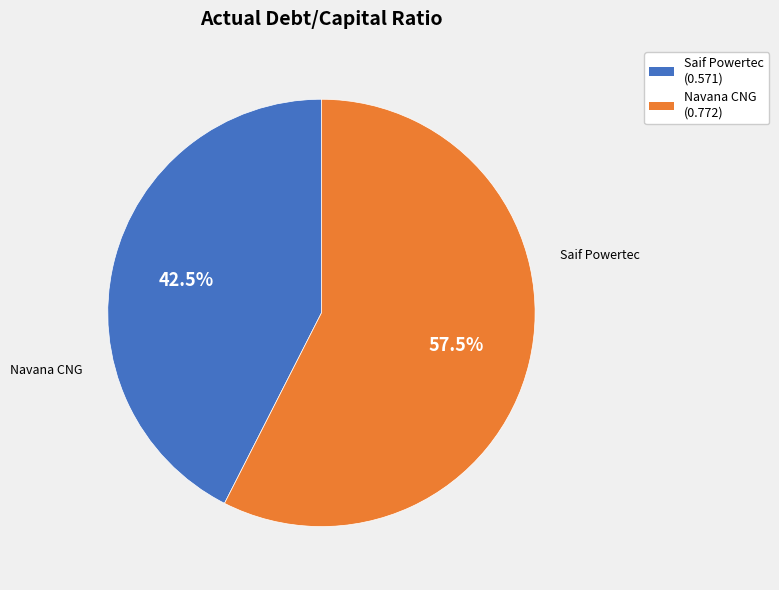

Is there any slice that represents more than half of the pie?

Yes